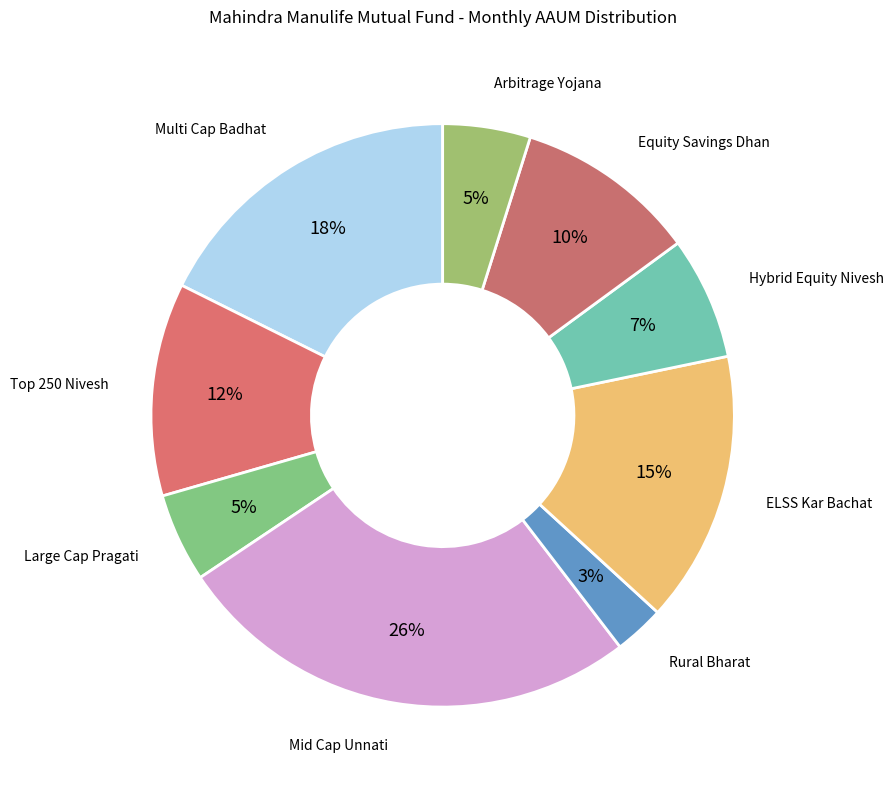

To the nearest percent, what is the difference between the largest and smallest slice percentages?

23%